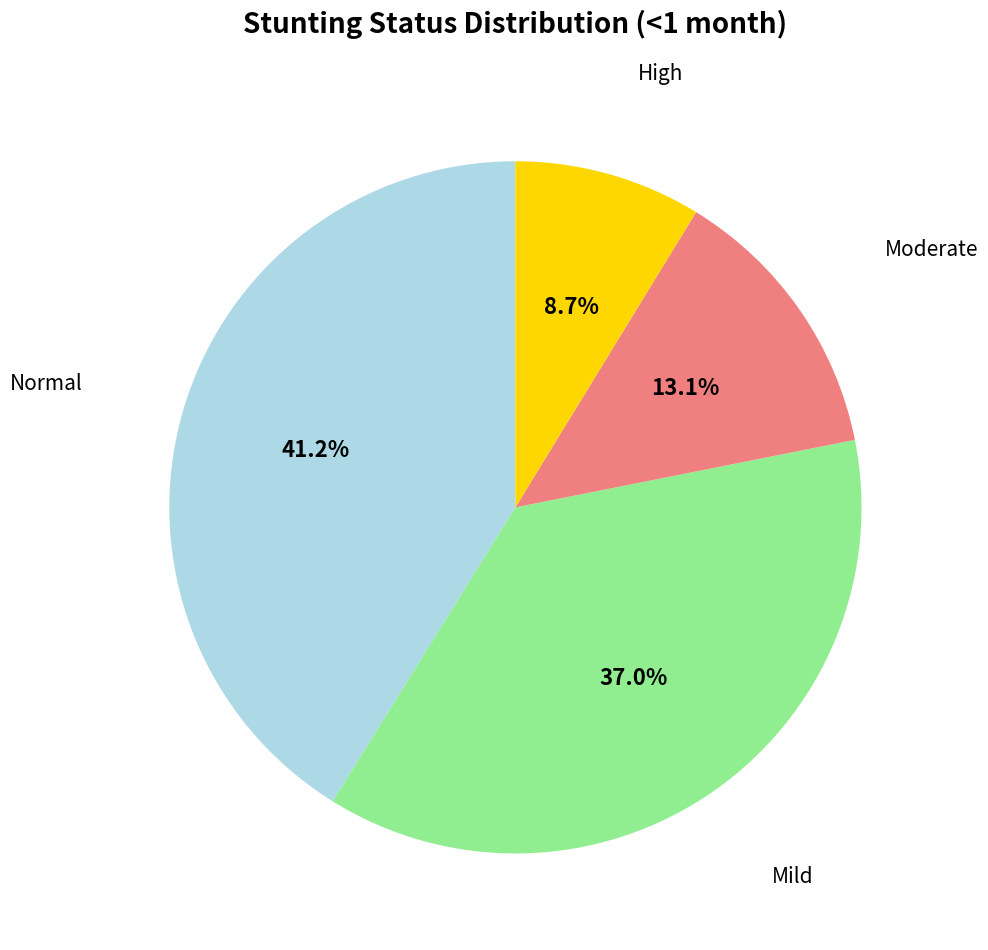

Does any single category account for the majority?

No